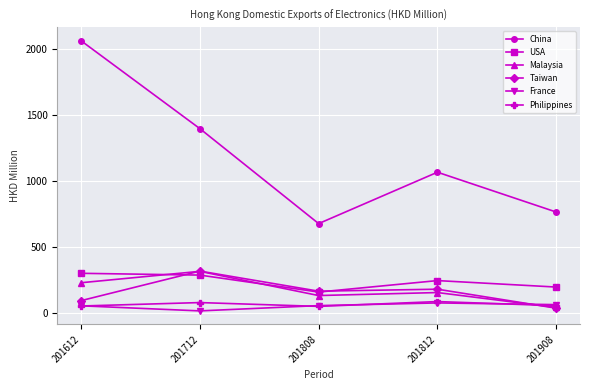

Is this an area chart (filled region under the line)?

No